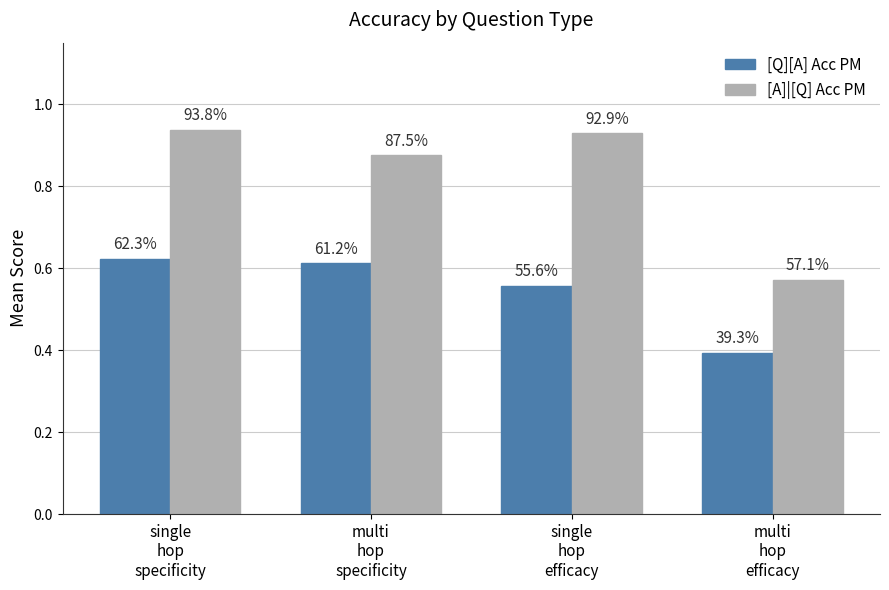

The value of [Q][A] Acc PM at single
hop
specificity is 0.6. True or false?

True